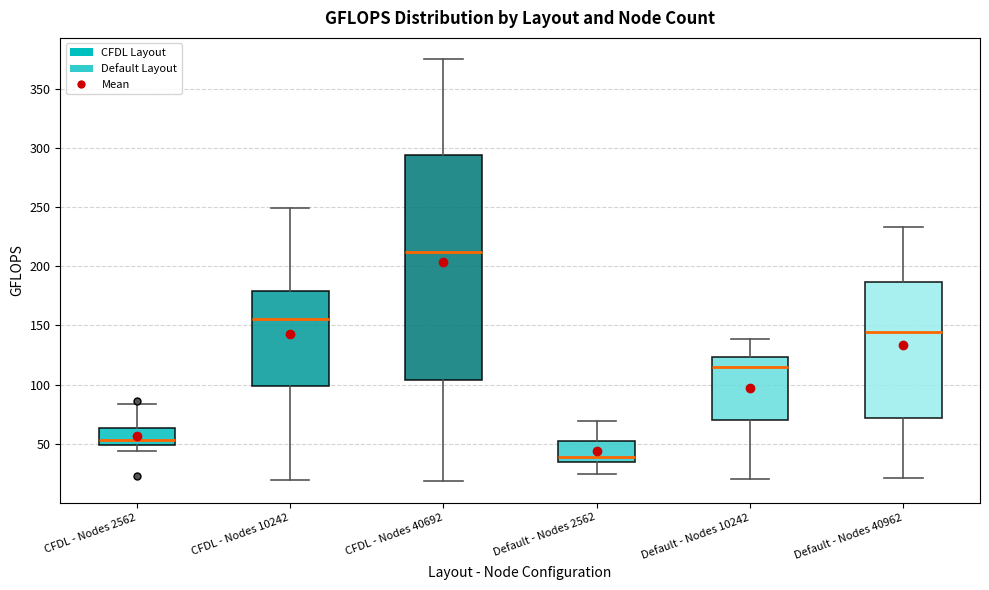

Reading left to right, read every box against the y-axis: the position of its median line, the range the box covers, and the ends of its whiskers. The values are not printed on the chart, so give them approximately, as read against the axis.

CFDL - Nodes 2562: median 55, box 50 to 65, whiskers 45 to 85
CFDL - Nodes 10242: median 155, box 100 to 180, whiskers 20 to 250
CFDL - Nodes 40692: median 210, box 105 to 295, whiskers 20 to 375
Default - Nodes 2562: median 40, box 35 to 55, whiskers 25 to 70
Default - Nodes 10242: median 115, box 70 to 125, whiskers 20 to 140
Default - Nodes 40962: median 145, box 70 to 185, whiskers 20 to 235